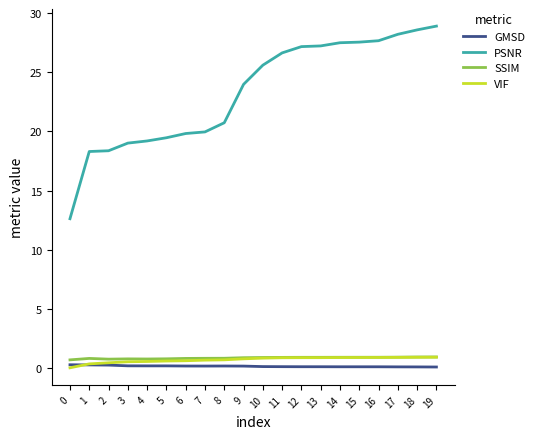

Which series has the largest total across all categories?

PSNR